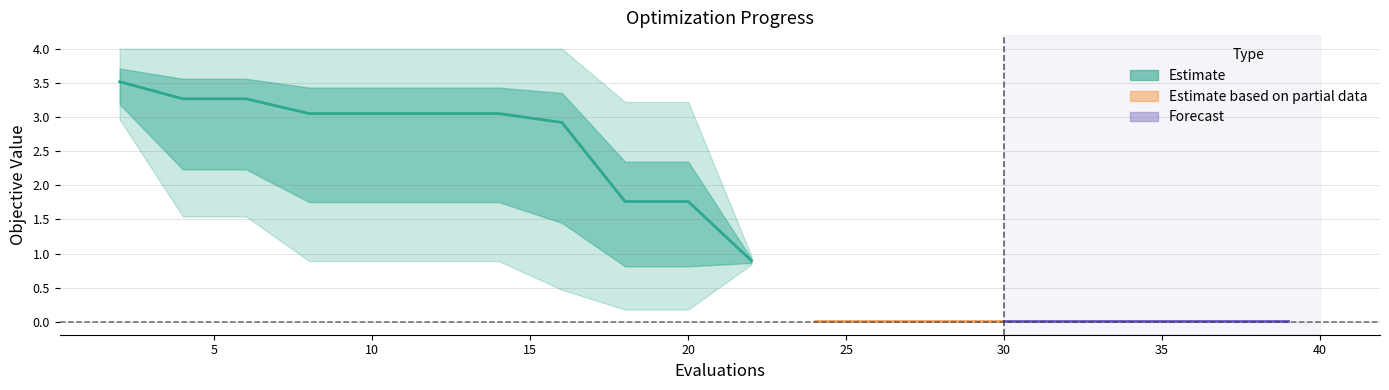

Is it true that worst equals 0.0 at 39?

True